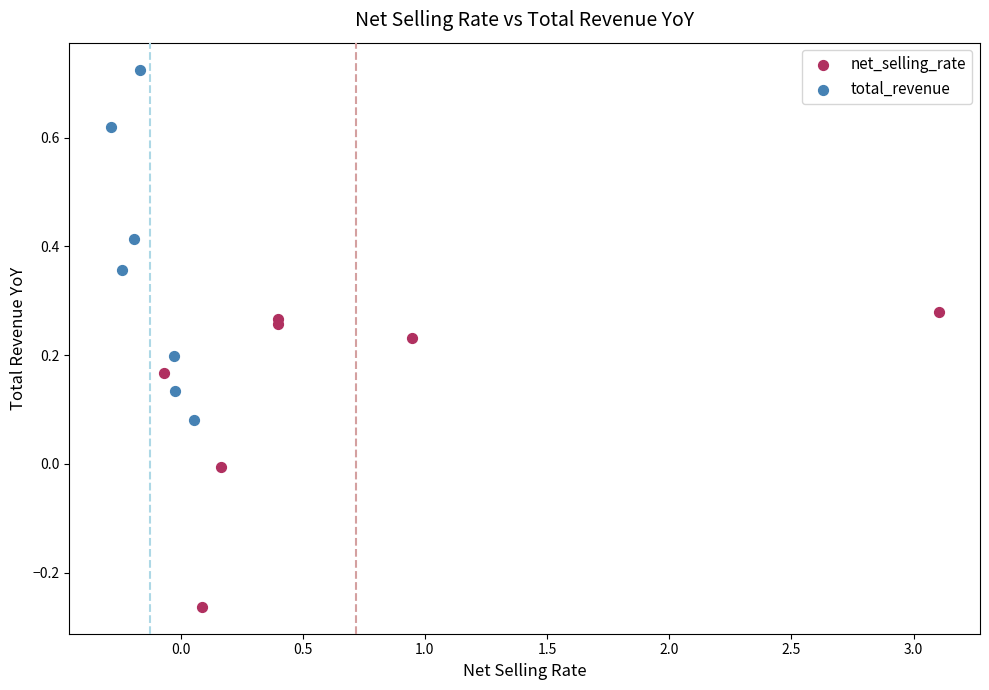

Which series contains the highest Y value?

total_revenue